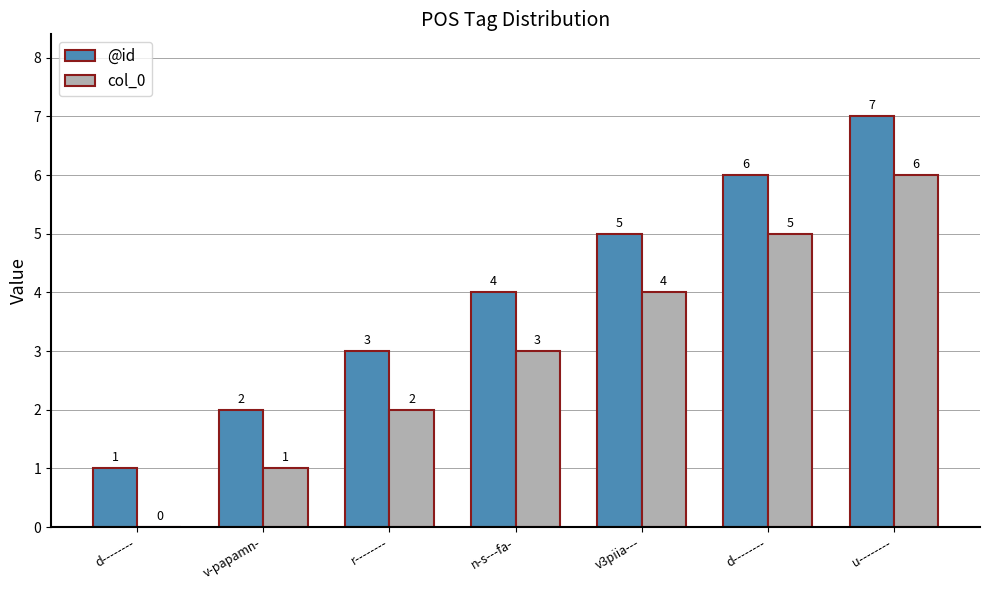

Count the number of categories in the chart.

7